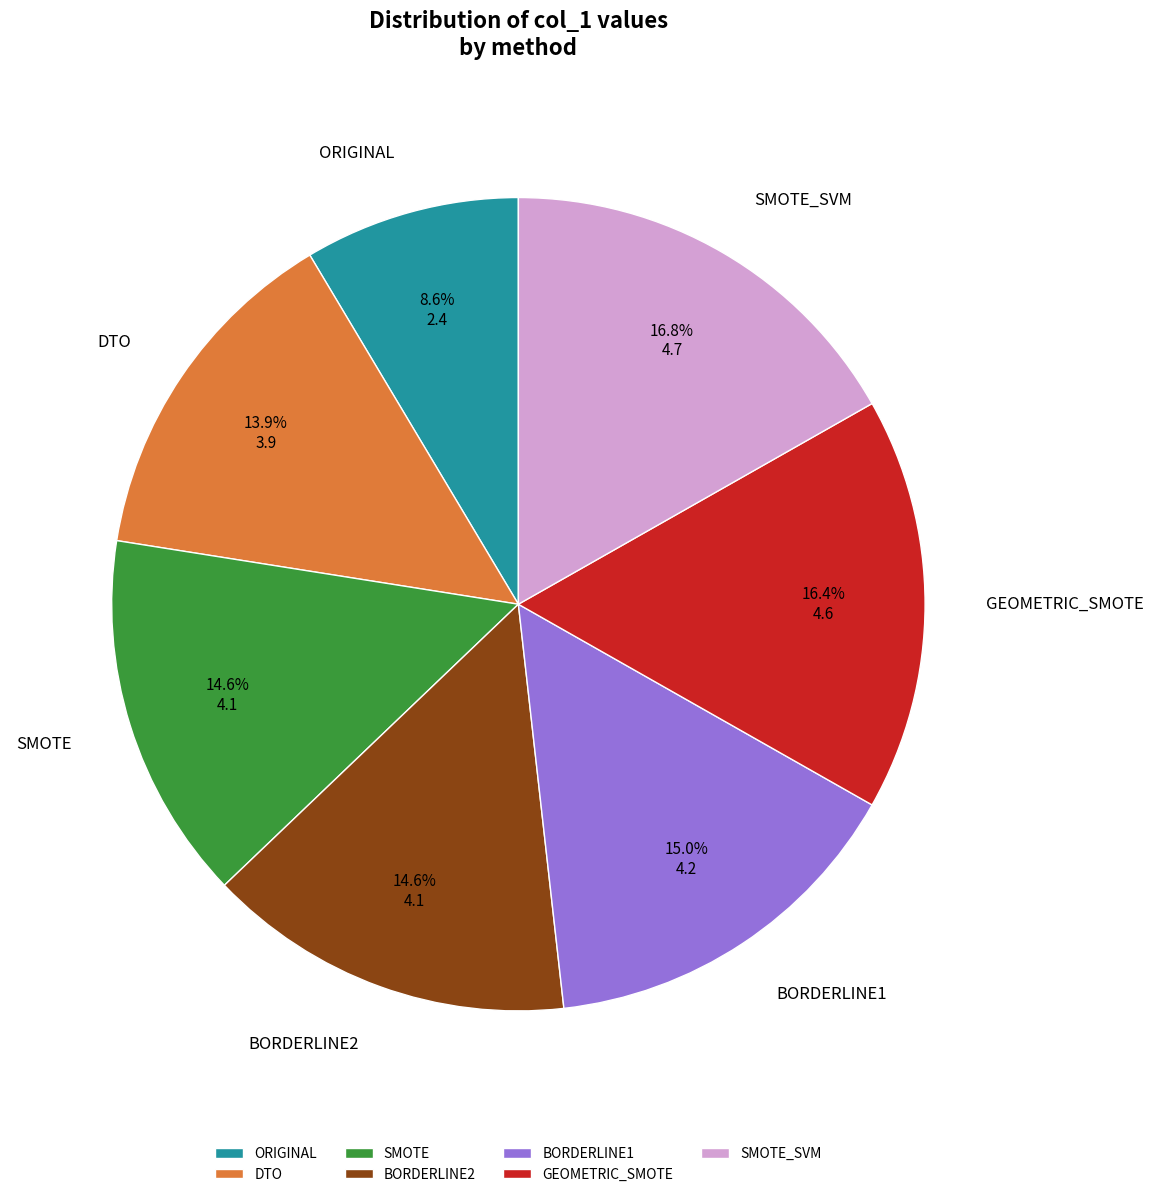

The ORIGINAL slice represents 1% of the pie. True or false?

False